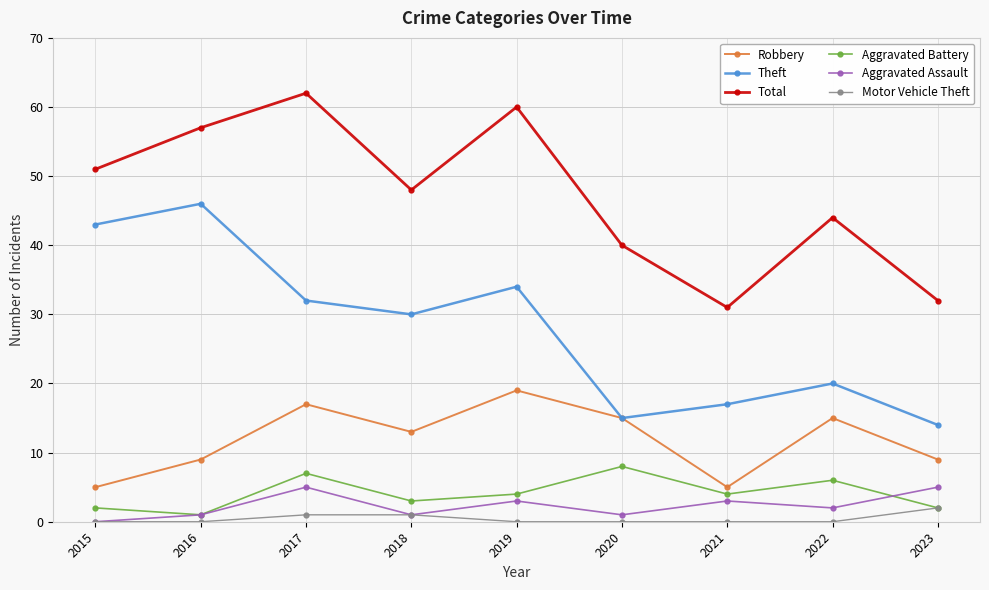

In Theft, how many points are higher than both neighbors (excluding endpoints)?

3